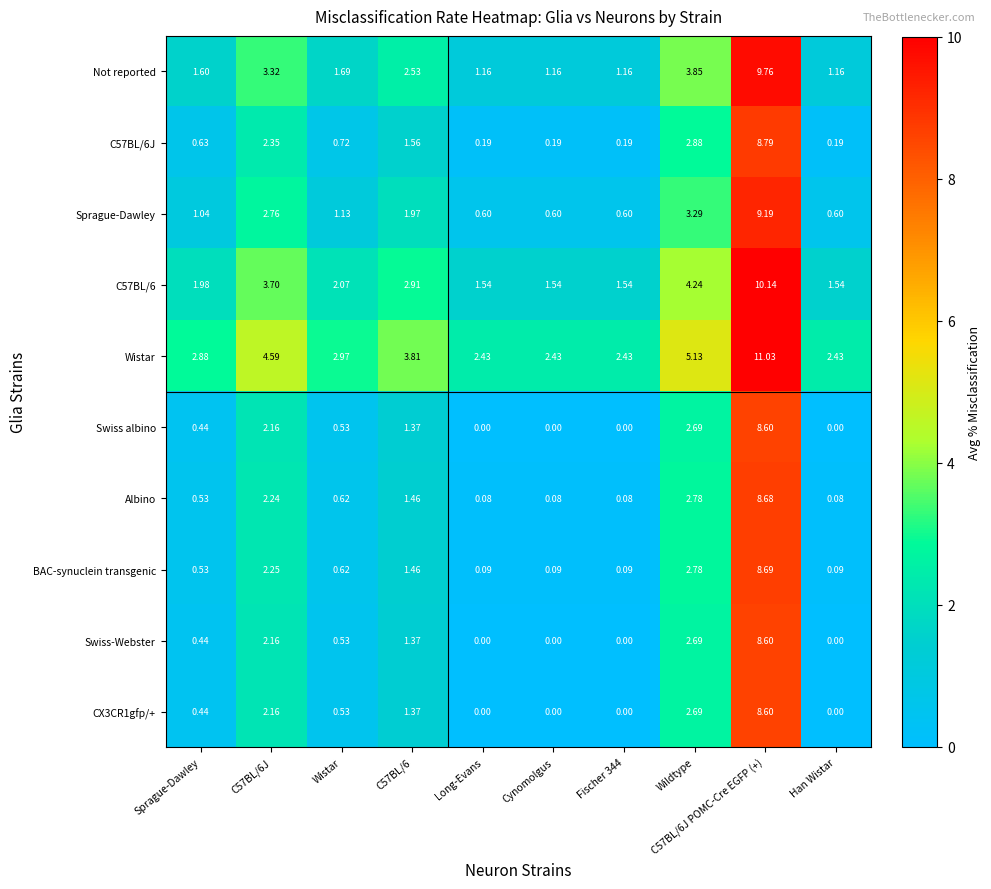

Where is CX3CR1gfp/+ nearest to the value 4?

Wildtype